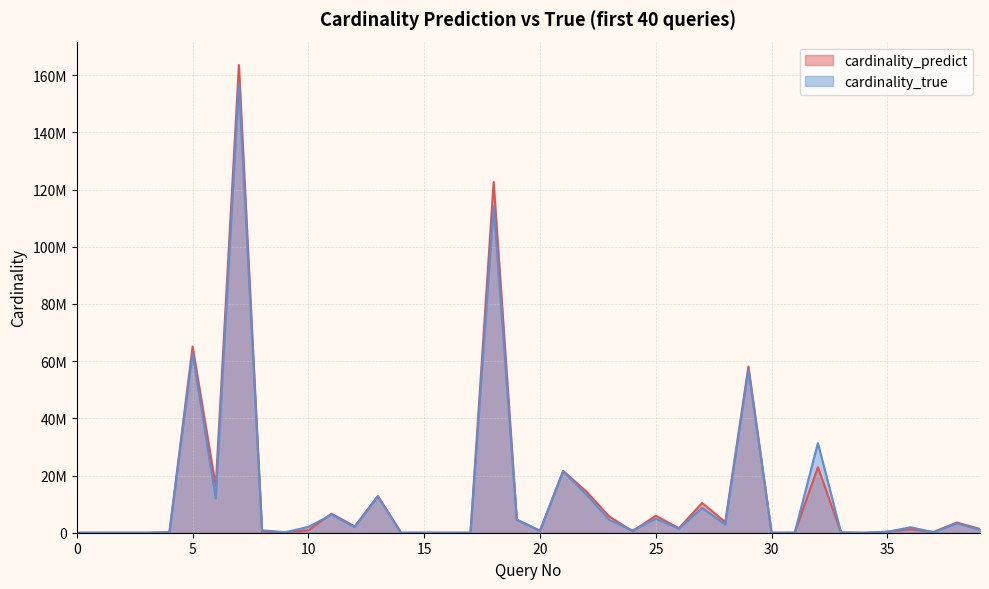

The value of cardinality_true at 35 is 469953.4. True or false?

False